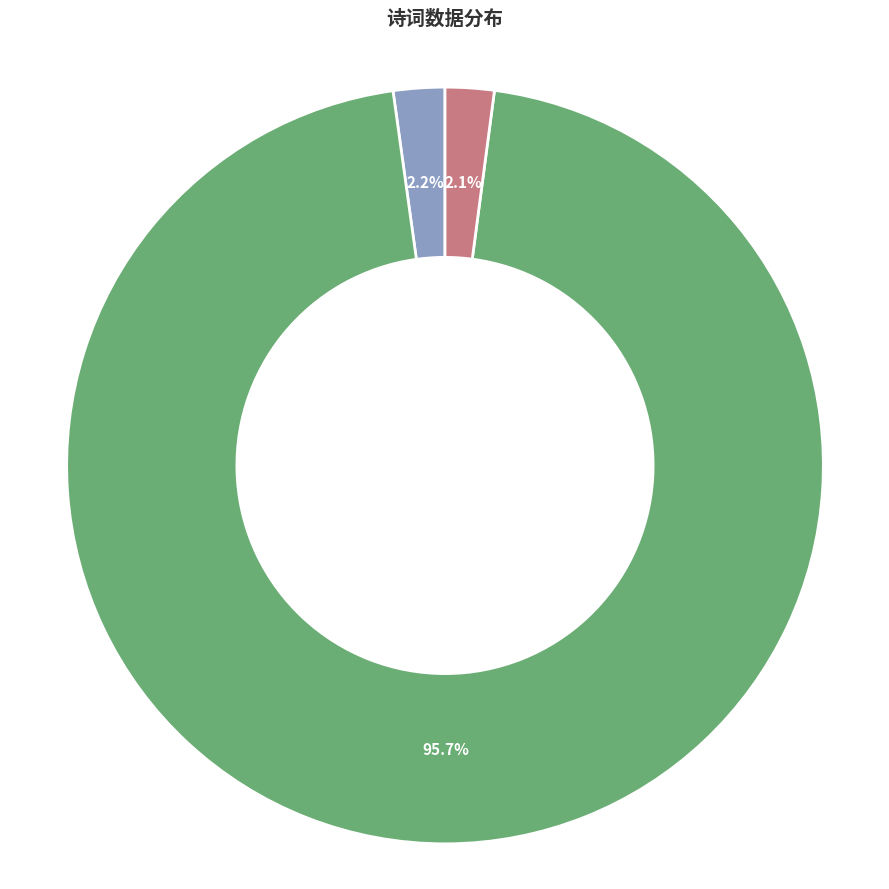

What is the majority slice?

送孙明秀才往潘州访韦卿 (1171900)